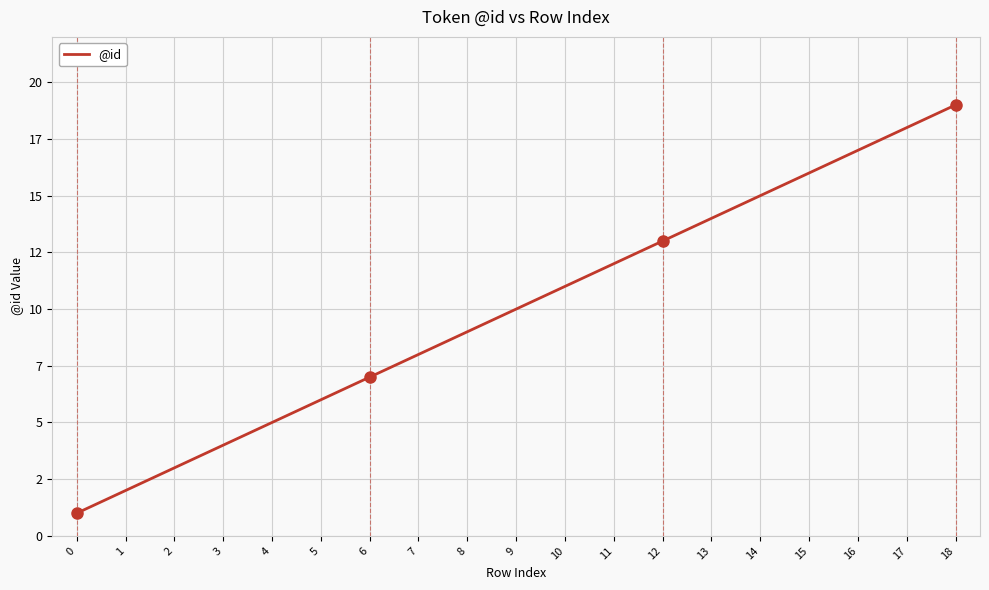

Does the chart display data point markers on the line(s)?

No